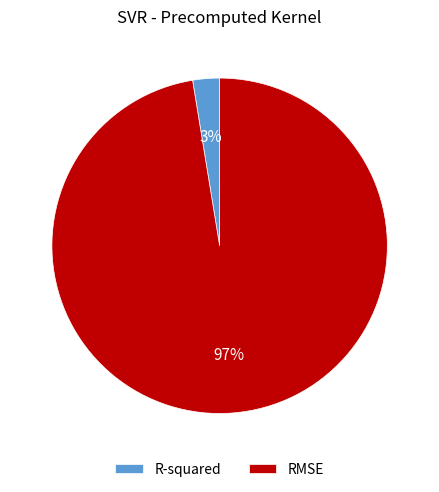

Which has a higher value, RMSE or R-squared?

RMSE